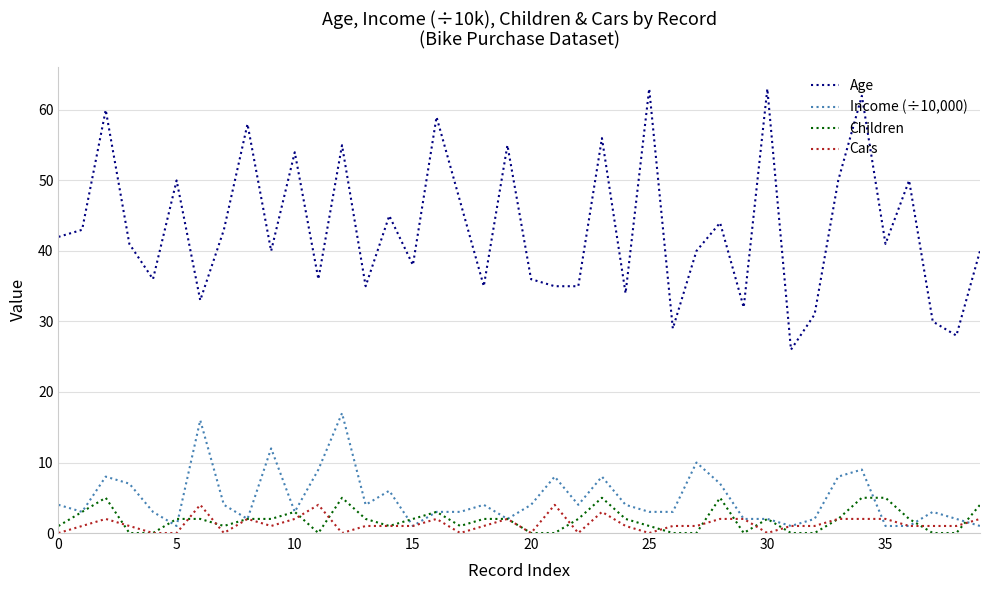

True or false: Age and Cars intersect in this chart.

False